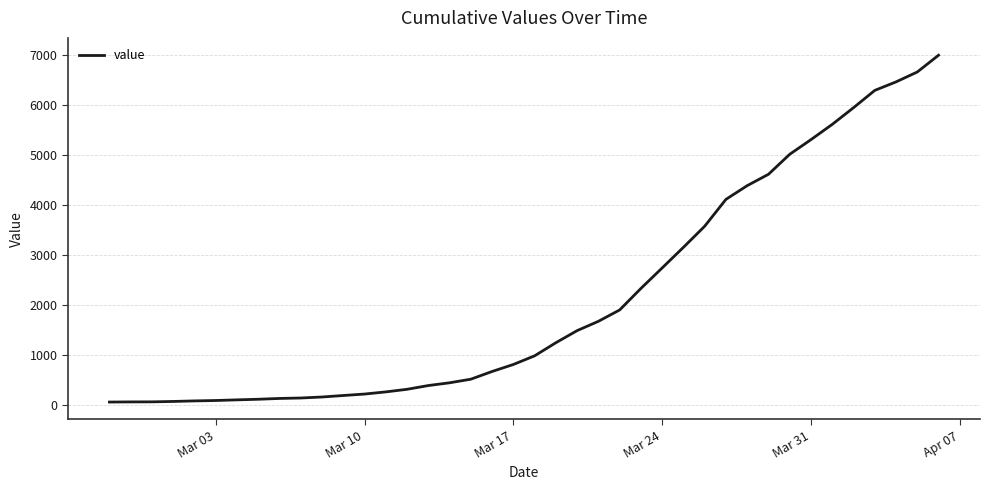

What is the difference between the maximum and minimum values?

6933